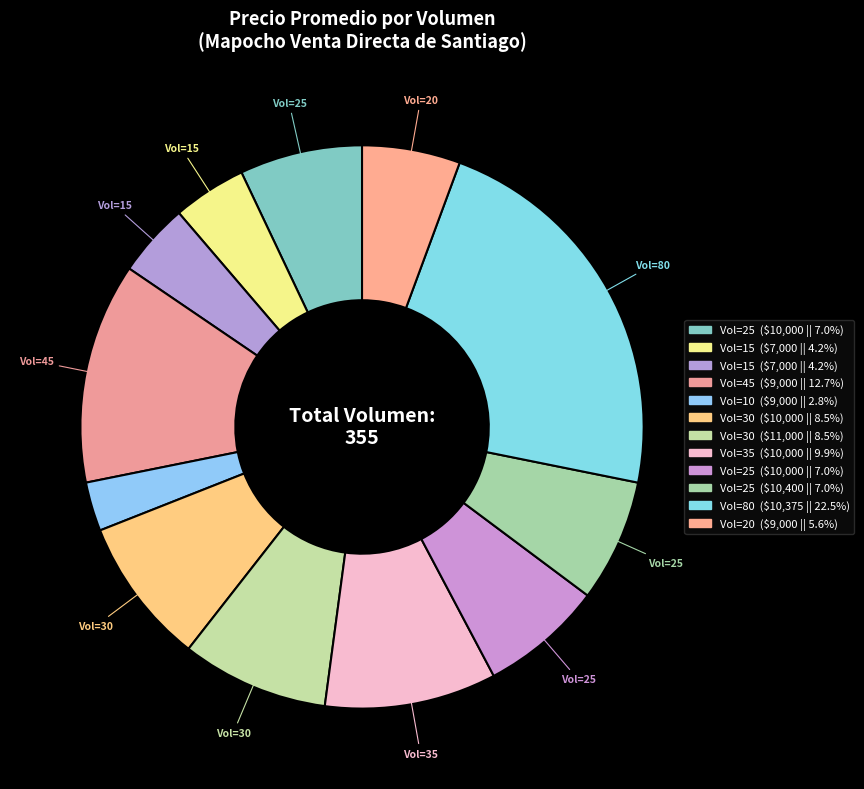

How many slices are in this pie chart?

12